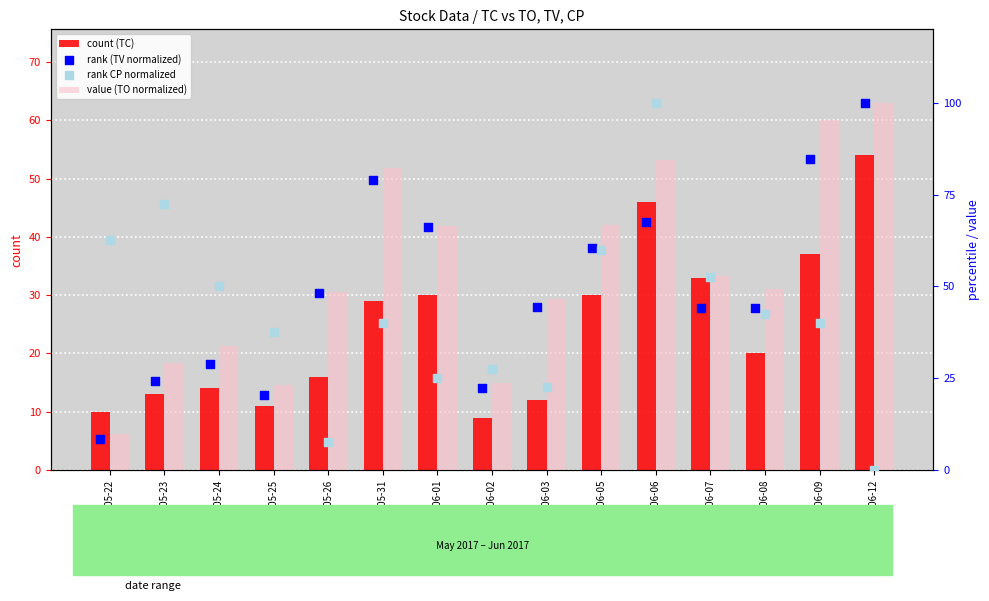

Which series reaches the maximum Y coordinate?

value (TO normalized)